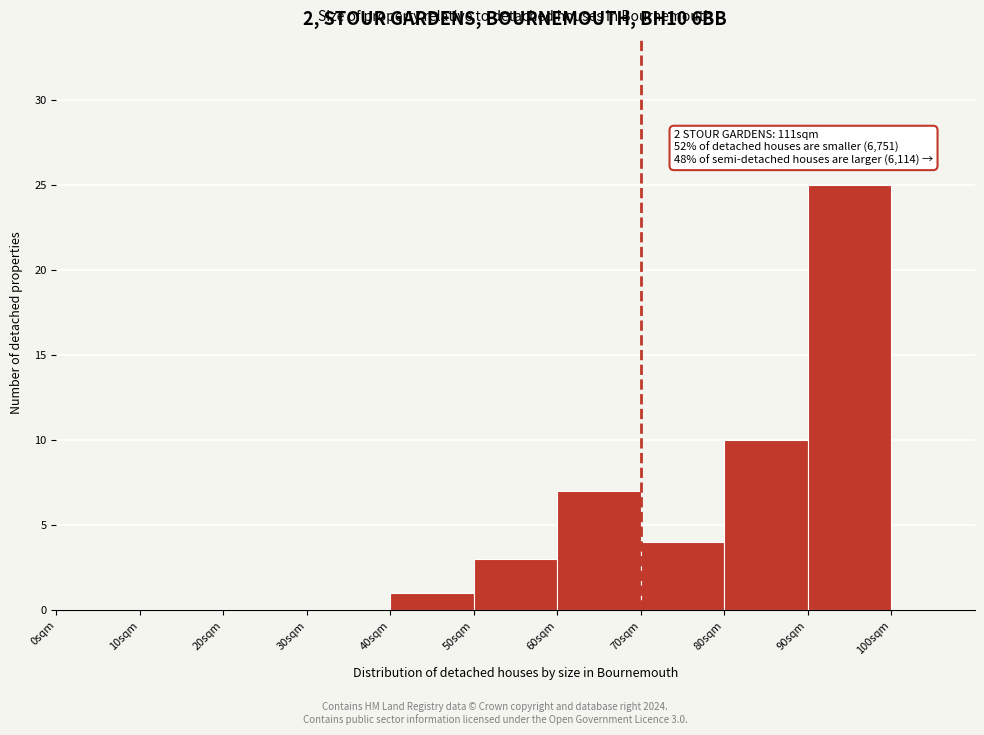

Which range on the x-axis has the tallest bar?

90 to 100